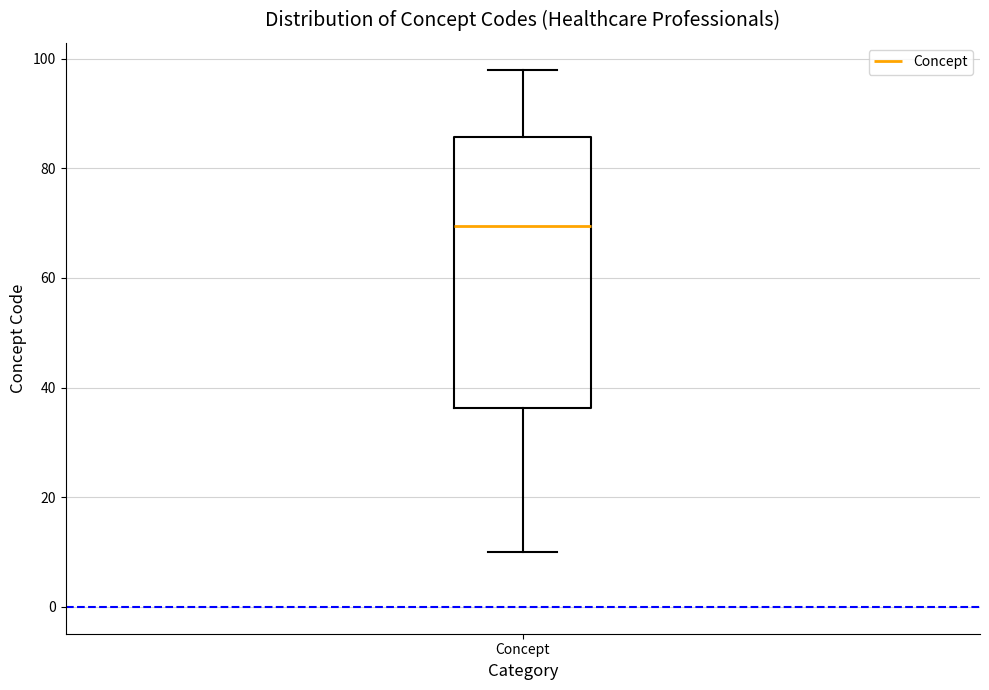

Transcribe this box plot: give where the median line is, the range the box spans, and where the two whiskers end, as read against the y-axis. The values are not printed on the chart, so give them approximately, as read against the axis.

median 70, box 36 to 86, whiskers 10 to 98